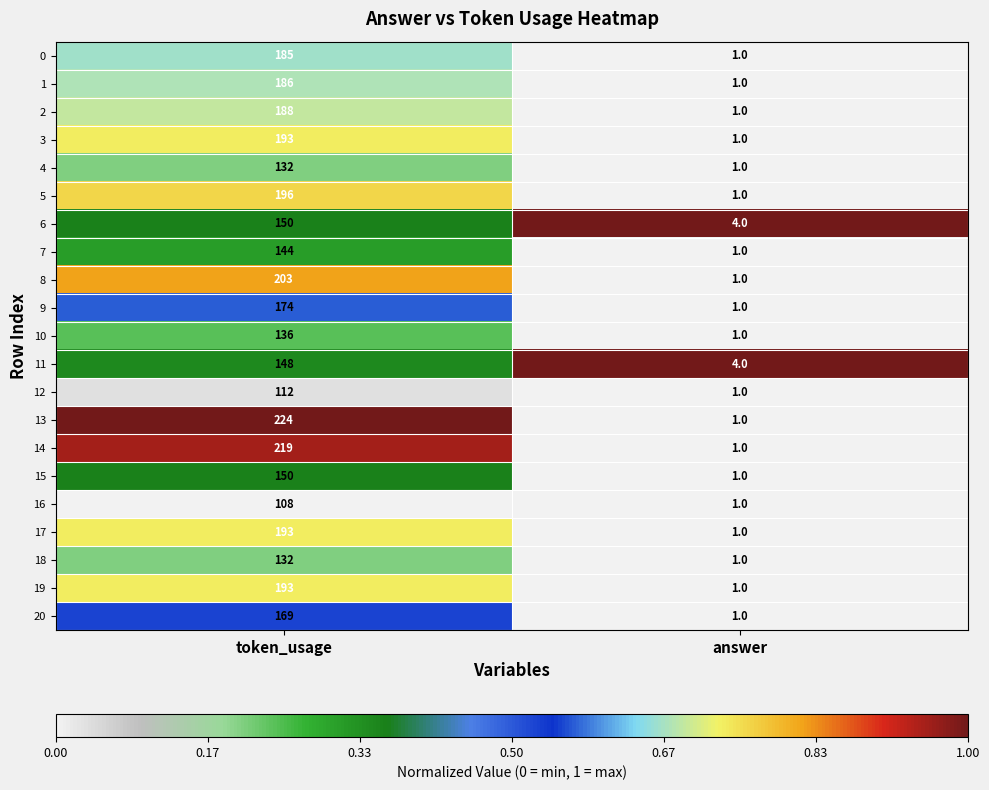

What is the total value across all series at answer?

27